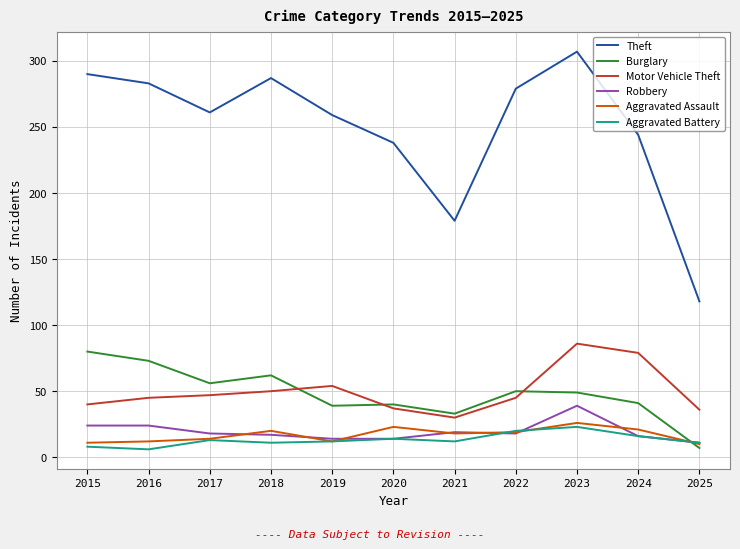

Which series has the widest spread of values?

Theft